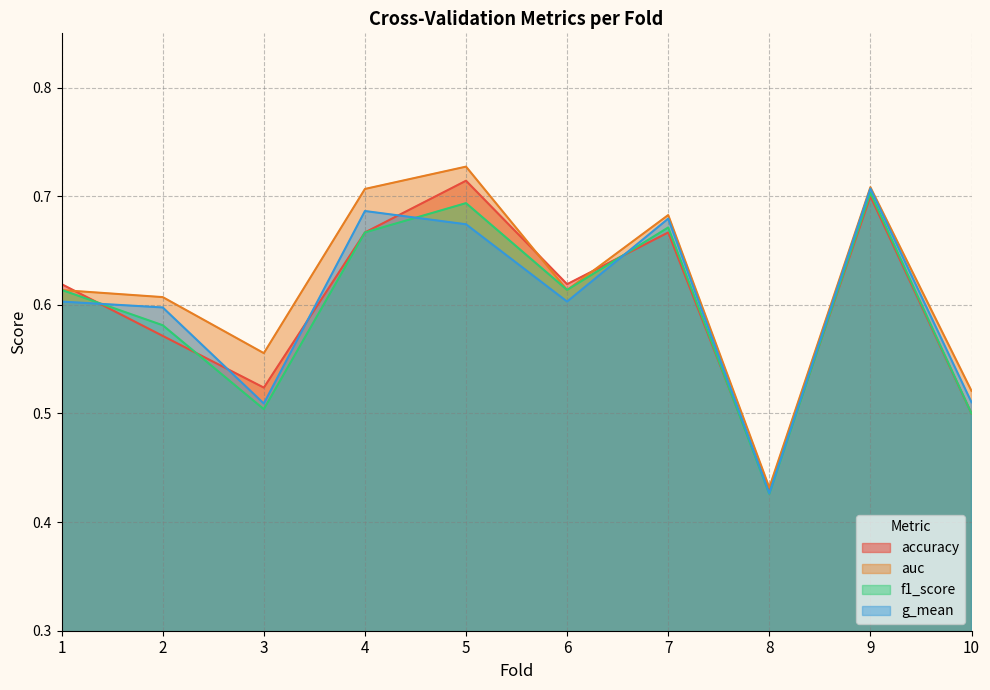

At how many categories does at least one series exceed 0?

10